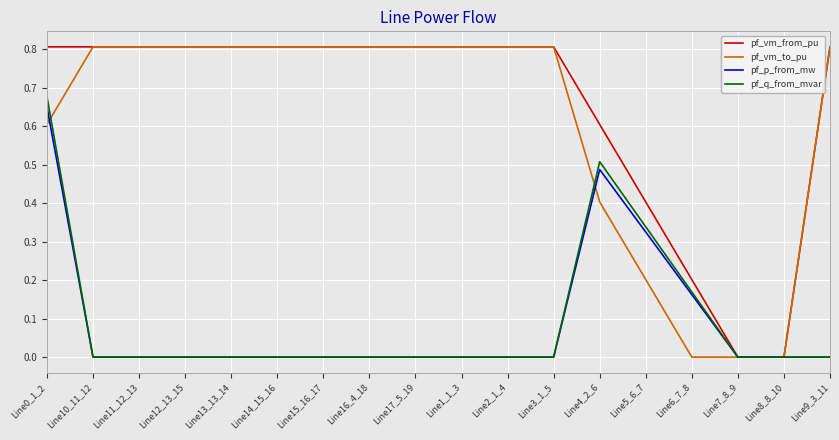

What position from the right is Line6_7_8?

4